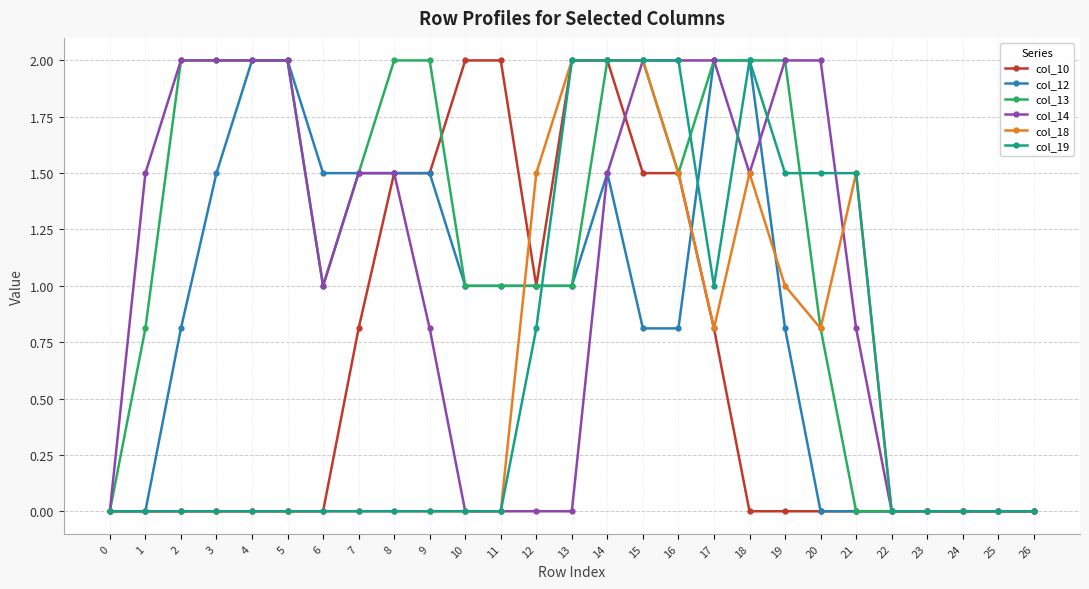

How many distinct data groups are displayed?

6